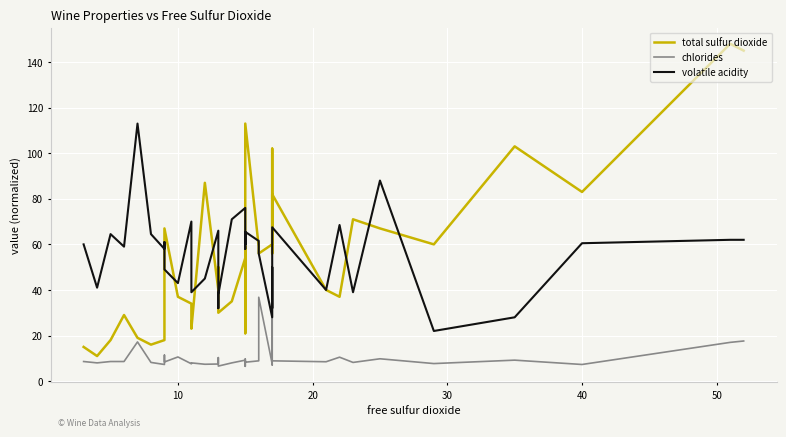

What is the greatest value displayed?

148.0